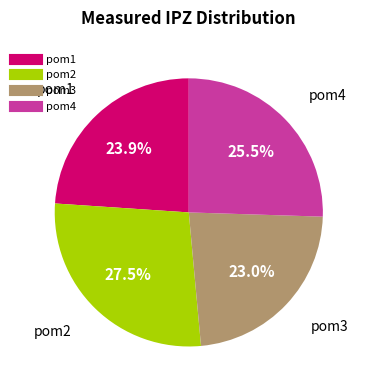

Which has a higher value, pom2 or pom1?

pom2